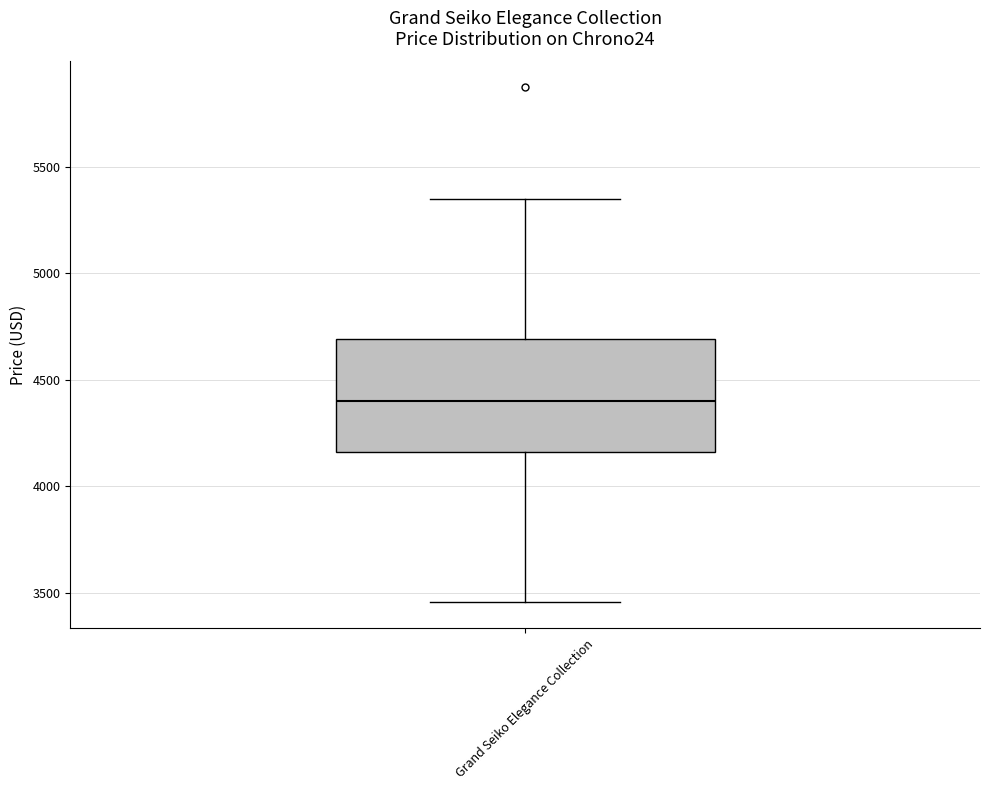

Transcribe this box plot: give where the median line is, the range the box spans, and where the two whiskers end, as read against the y-axis. The values are not printed on the chart, so give them approximately, as read against the axis.

median 4400, box 4150 to 4700, whiskers 3450 to 5350